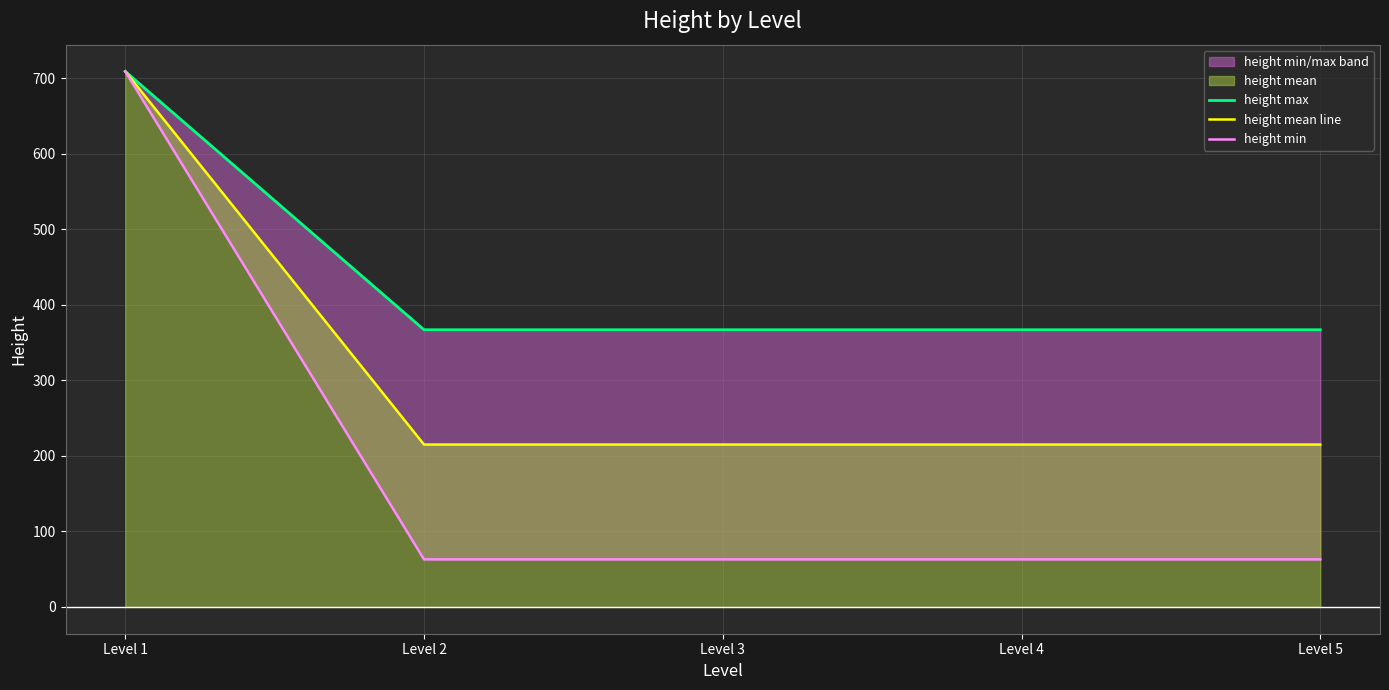

What is the maximum value for height mean line?

709